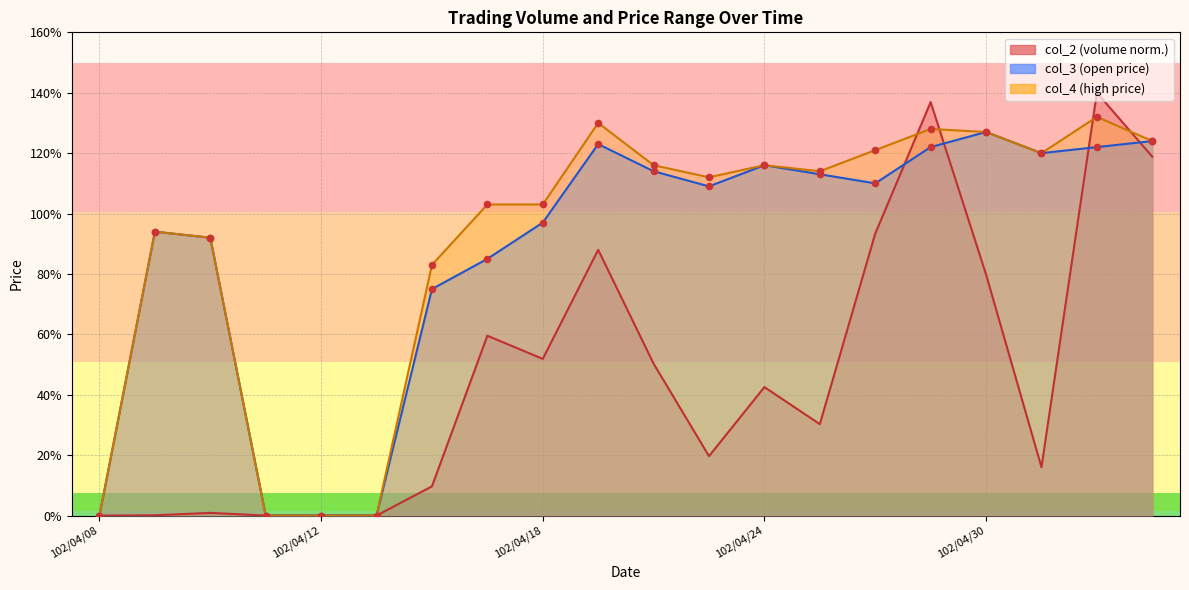

Which series has the largest total across all categories?

col_4